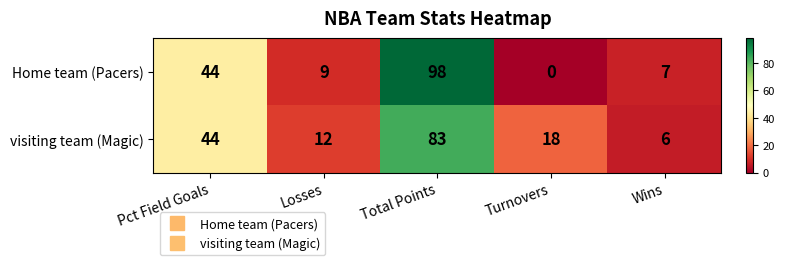

What is the maximum value shown in the chart?

98